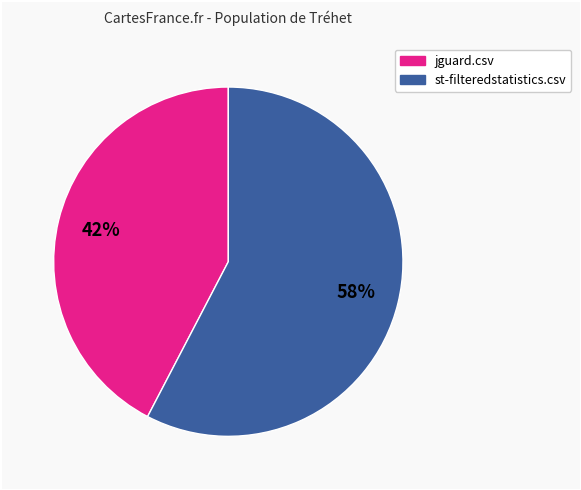

Is there any slice that represents more than half of the pie?

Yes